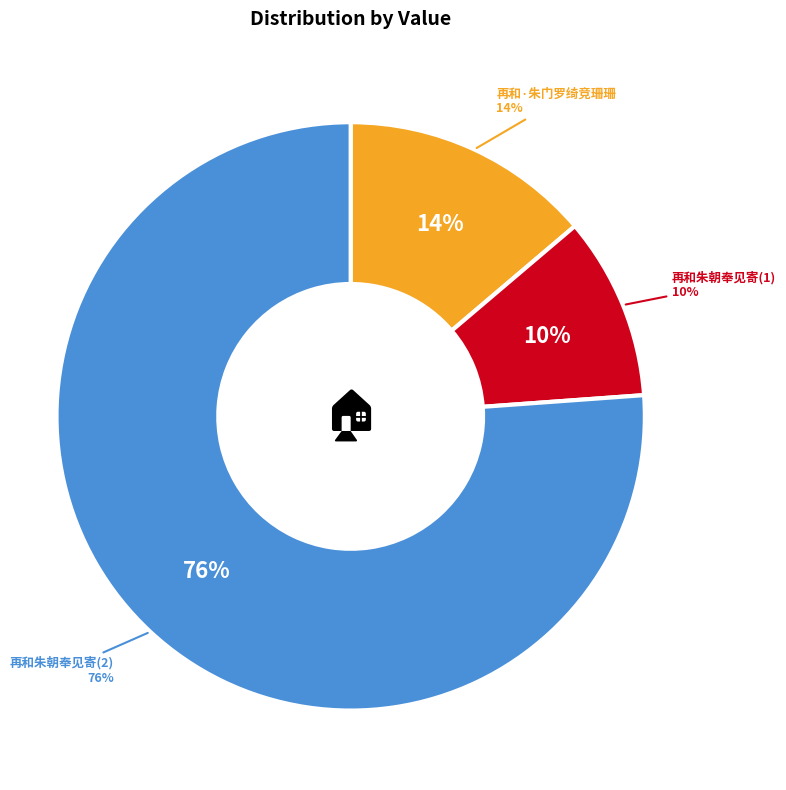

Is it true that 再和朱朝奉见寄 is 1% of the pie?

False